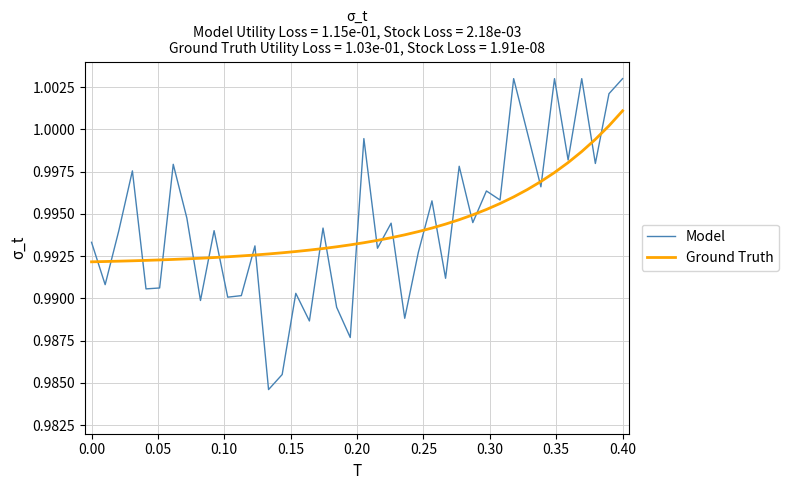

True or false: Model and Ground Truth intersect in this chart.

True